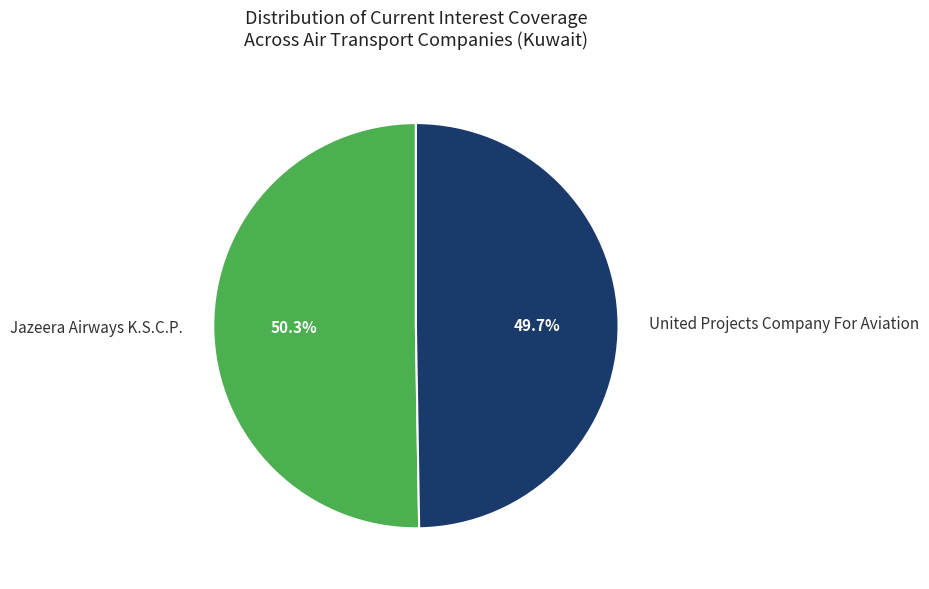

What is the majority slice?

Jazeera Airways K.S.C.P.